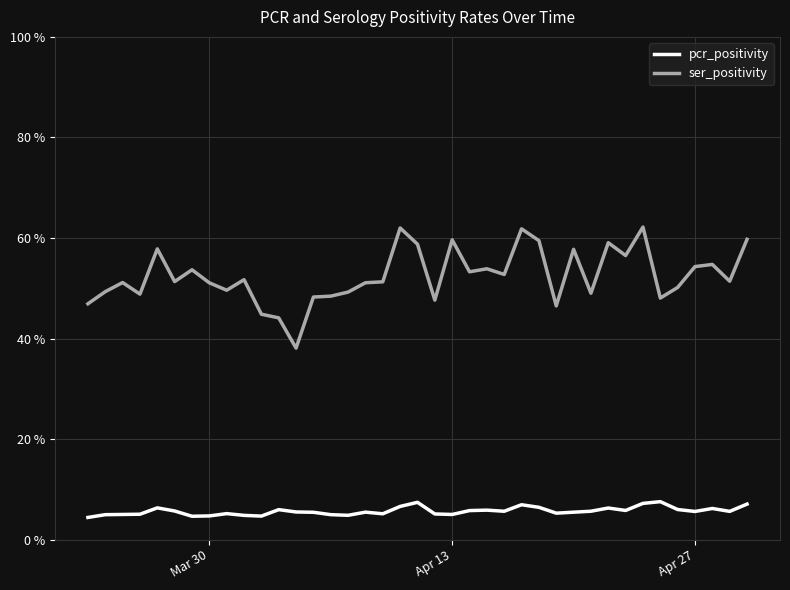

Does the chart display data point markers on the line(s)?

No